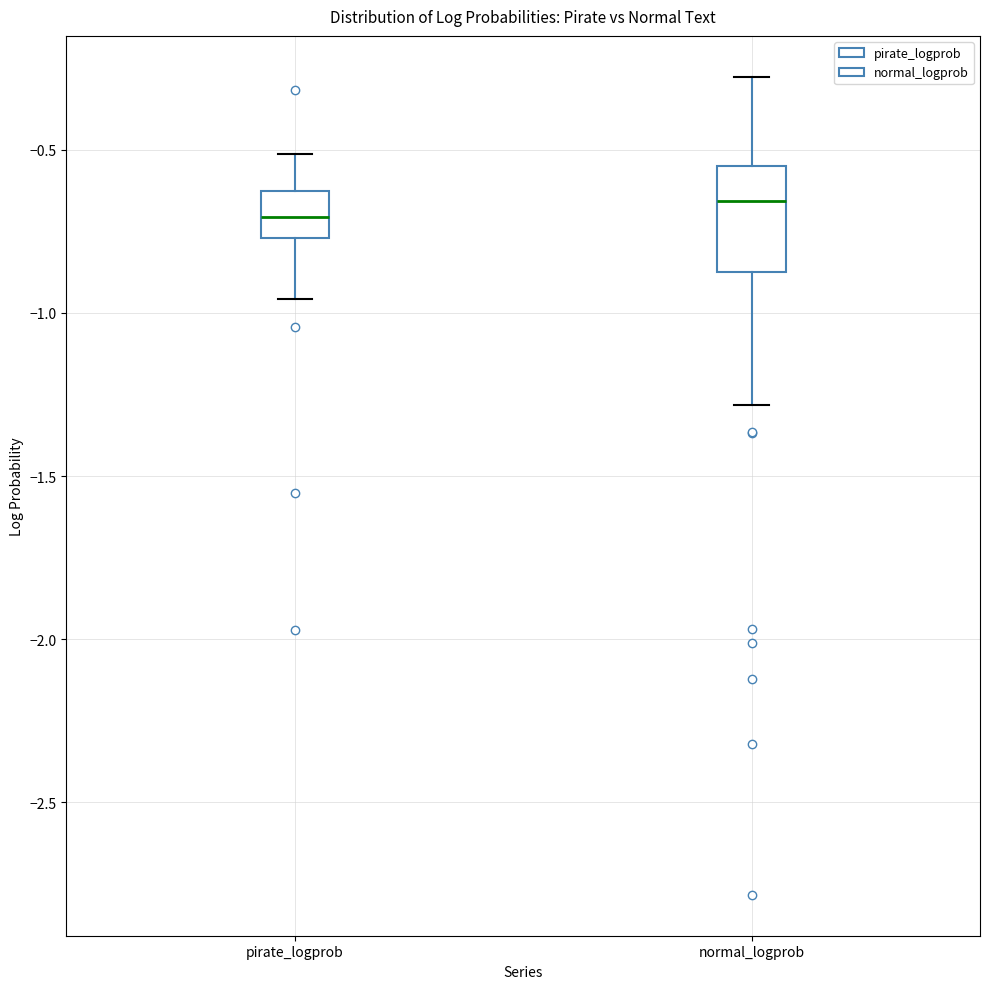

Where is the upper edge of the box for pirate_logprob on the y-axis? The values are not printed on the chart, so give them approximately, as read against the axis.

-0.65